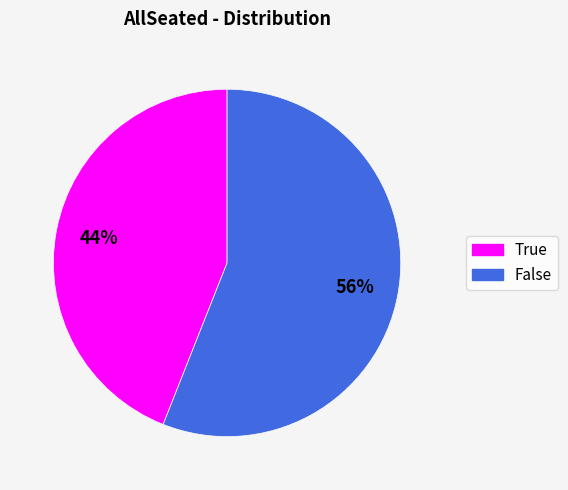

To the nearest percent, what is the difference between the True and False slice percentages?

12%